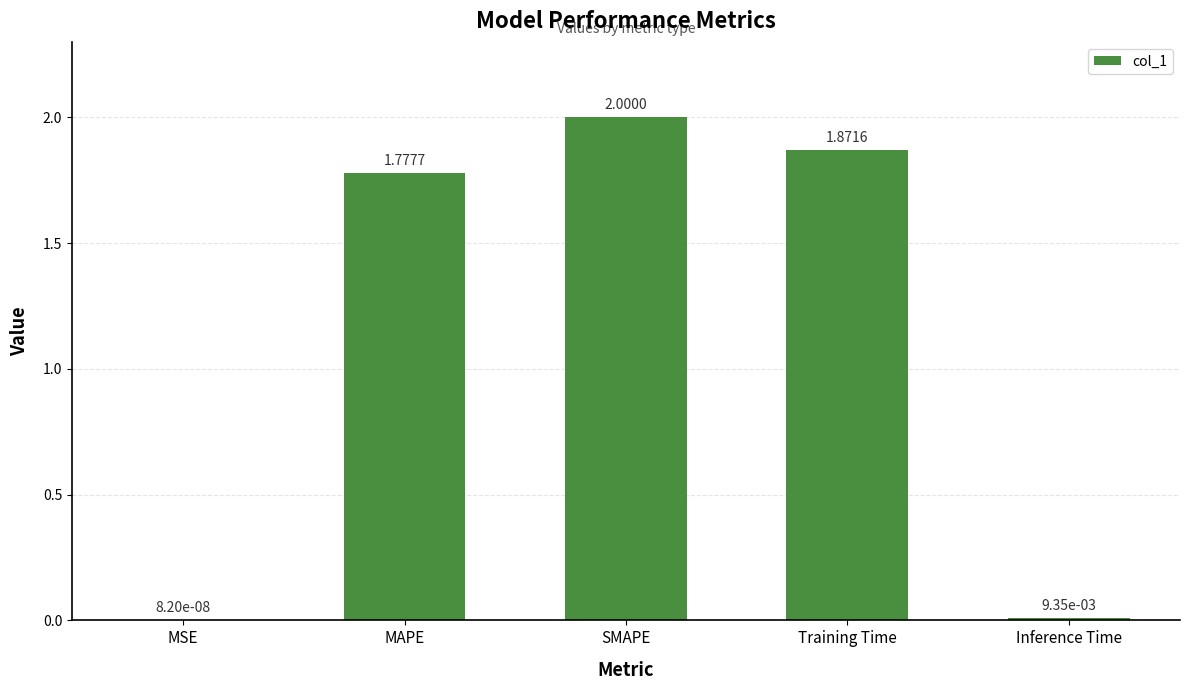

What is the sum of all values?

5.7